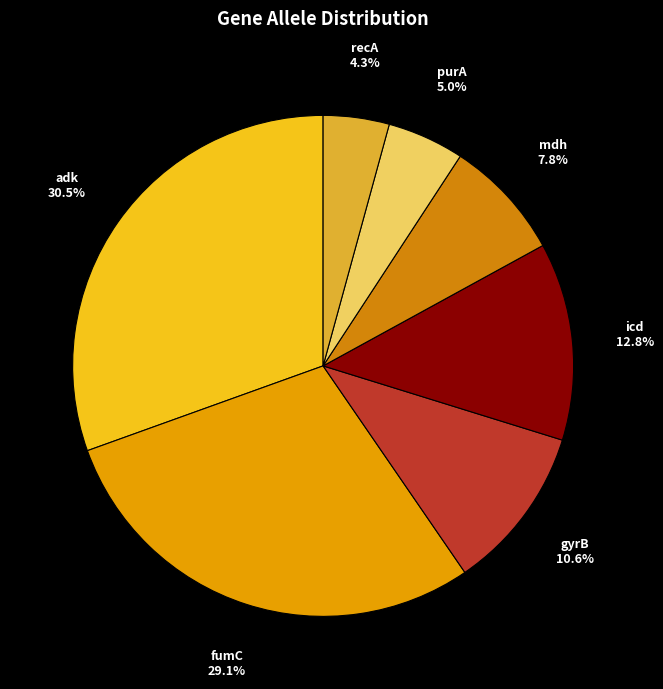

Which slice is the smallest?

recA